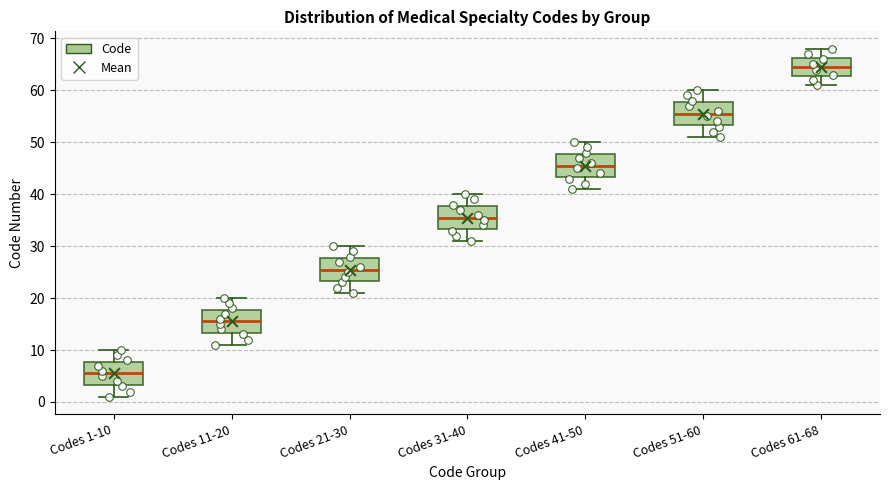

Reading left to right, transcribe this box plot: for each box, give where its median line is, the range the box spans, and where its two whiskers end, as read against the y-axis. The values are not printed on the chart, so give them approximately, as read against the axis.

Codes 1-10: median 6, box 3 to 8, whiskers 1 to 10
Codes 11-20: median 16, box 13 to 18, whiskers 11 to 20
Codes 21-30: median 26, box 23 to 28, whiskers 21 to 30
Codes 31-40: median 36, box 33 to 38, whiskers 31 to 40
Codes 41-50: median 46, box 43 to 48, whiskers 41 to 50
Codes 51-60: median 56, box 53 to 58, whiskers 51 to 60
Codes 61-68: median 65, box 63 to 66, whiskers 61 to 68